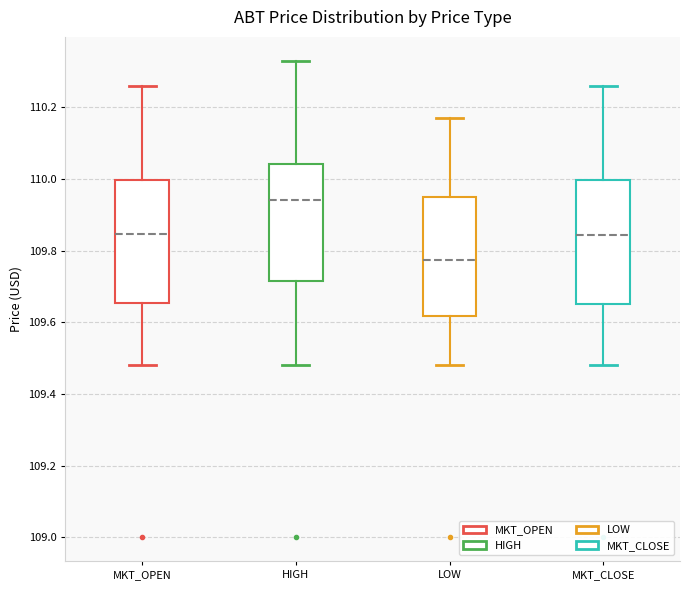

Reading left to right, read every box against the y-axis: the position of its median line, the range the box covers, and the ends of its whiskers. The values are not printed on the chart, so give them approximately, as read against the axis.

MKT_OPEN: median 109.84, box 109.66 to 110.00, whiskers 109.48 to 110.26
HIGH: median 109.94, box 109.72 to 110.04, whiskers 109.48 to 110.34
LOW: median 109.78, box 109.62 to 109.96, whiskers 109.48 to 110.18
MKT_CLOSE: median 109.84, box 109.66 to 110.00, whiskers 109.48 to 110.26